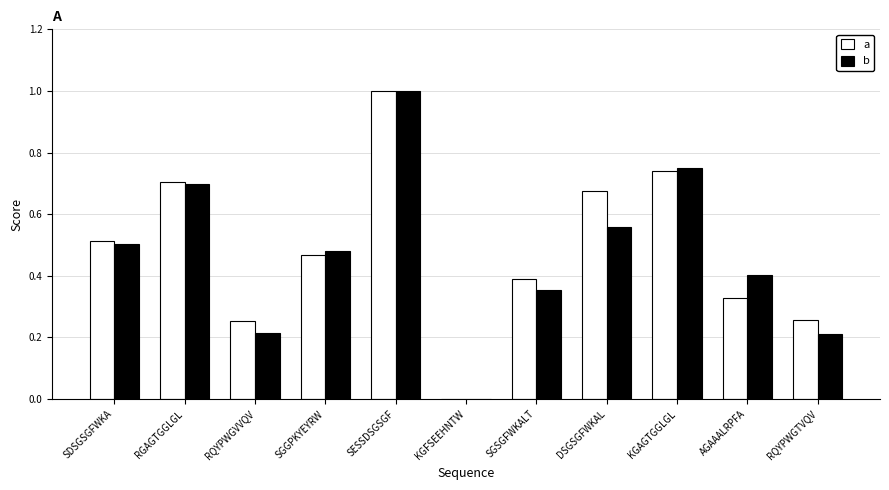

At which category is the sum across all series the highest?

SESSDSGSGF